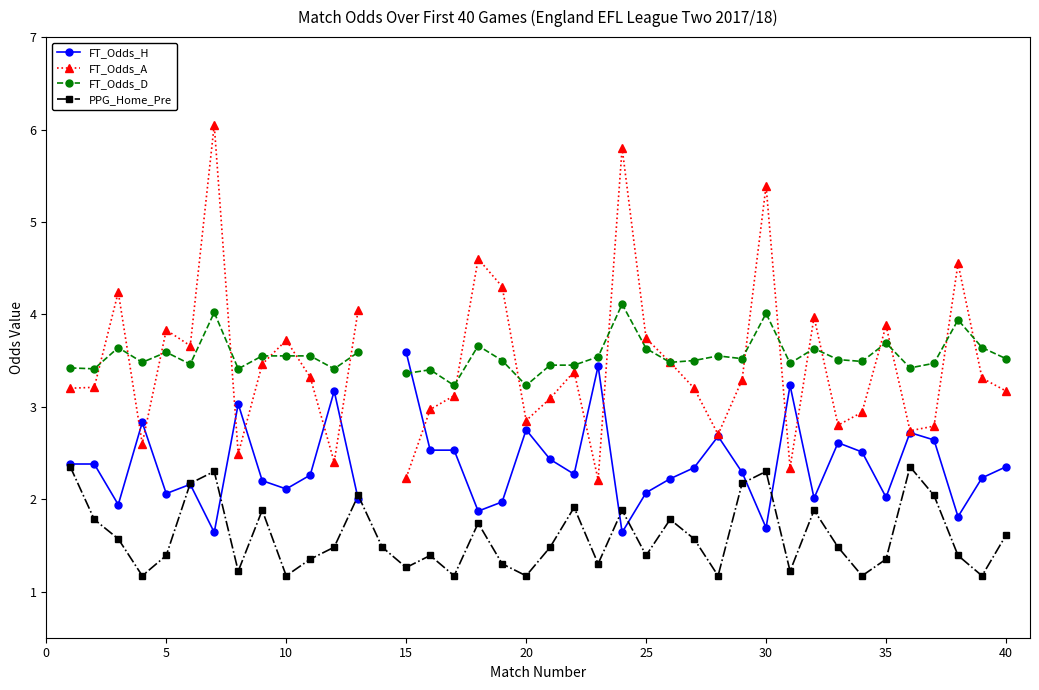

What is the maximum value for PPG_Home_Pre?

2.4